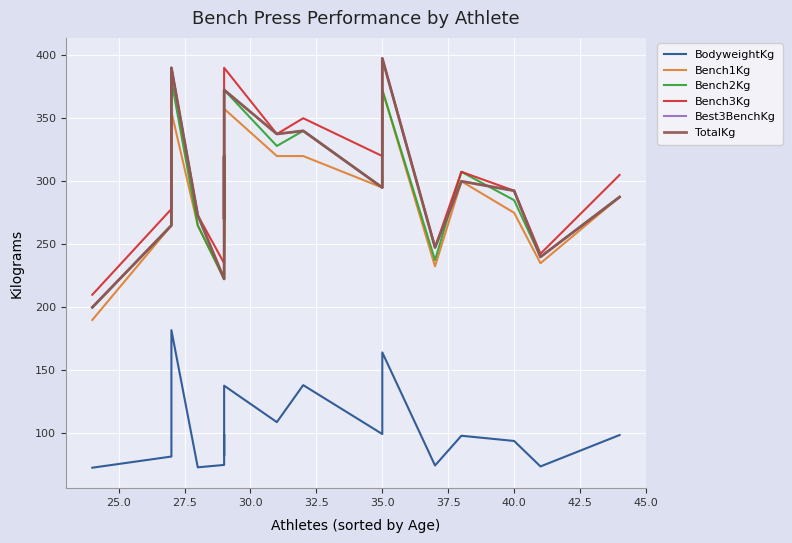

True or false: TotalKg has more than 1 interior local peaks.

True